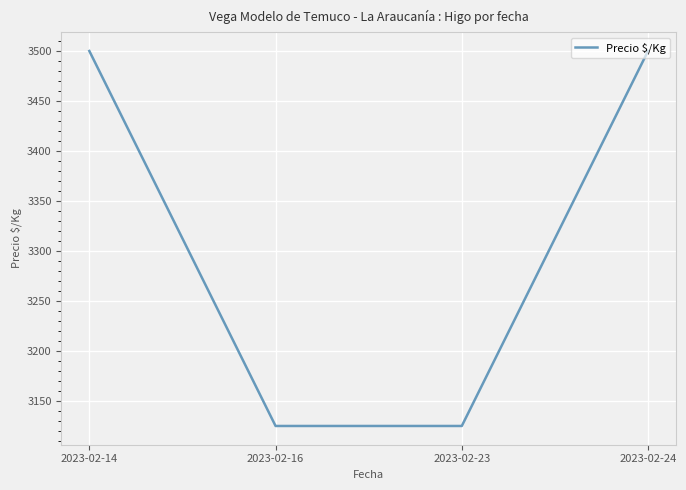

The chart shows a value of 5999 at 2023-02-14. True or false?

False